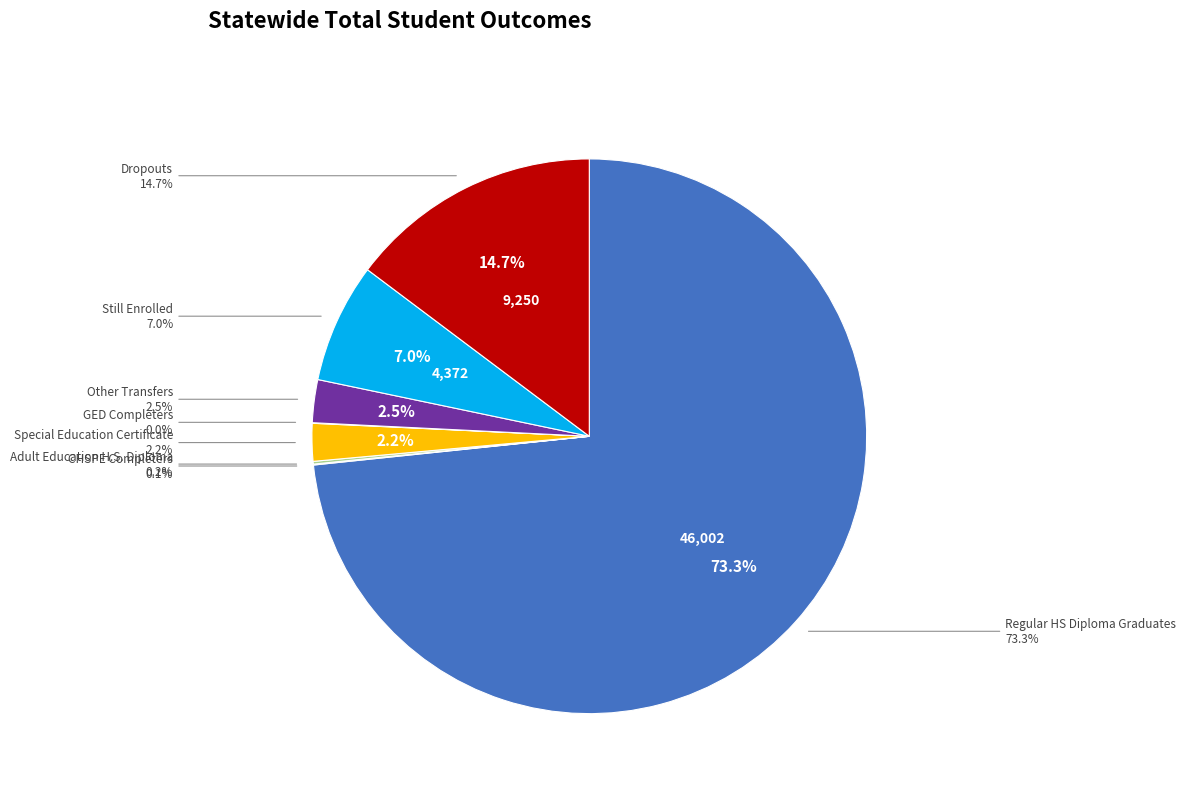

Between Still Enrolled and Regular HS Diploma Graduates, which is larger?

Regular HS Diploma Graduates